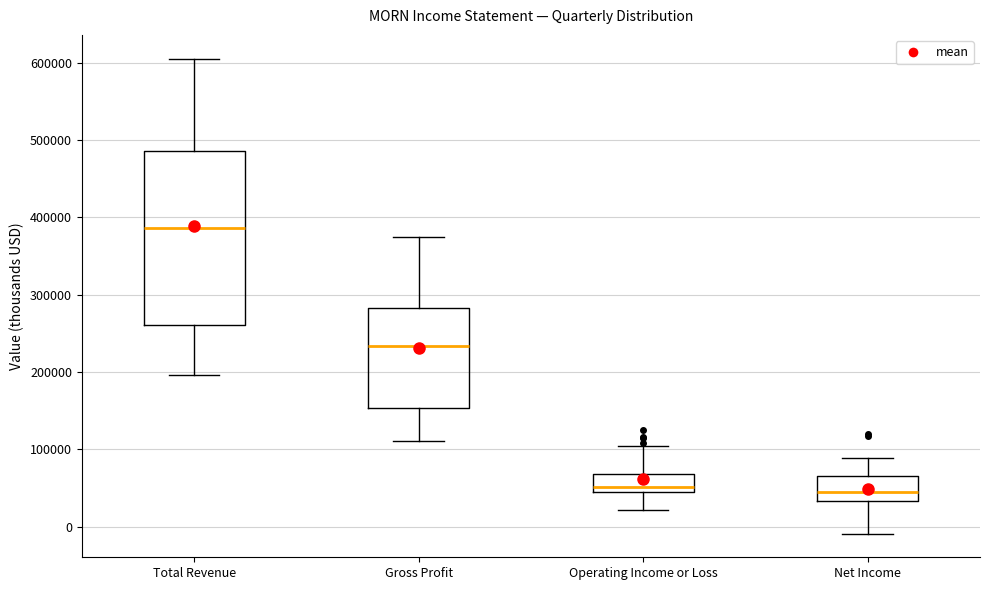

Reading left to right, read every box against the y-axis: the position of its median line, the range the box covers, and the ends of its whiskers. The values are not printed on the chart, so give them approximately, as read against the axis.

Total Revenue: median 390000, box 260000 to 490000, whiskers 200000 to 610000
Gross Profit: median 230000, box 150000 to 280000, whiskers 110000 to 370000
Operating Income or Loss: median 50000, box 40000 to 70000, whiskers 20000 to 100000
Net Income: median 40000, box 30000 to 70000, whiskers -10000 to 90000